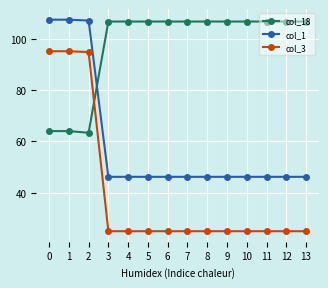

What is the difference between the highest and lowest values at 13?

81.7